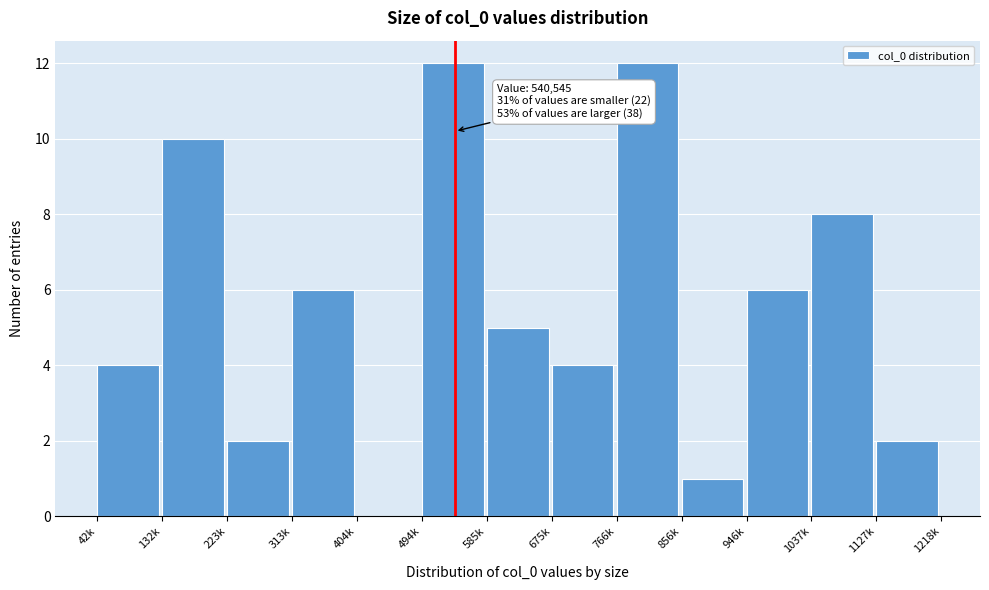

Reading left to right, transcribe all the data shown in this chart.

42k=4	132k=10	223k=2	313k=6	404k=0	494k=12	585k=5	675k=4	766k=12	856k=1	946k=6	1037k=8	1127k=2